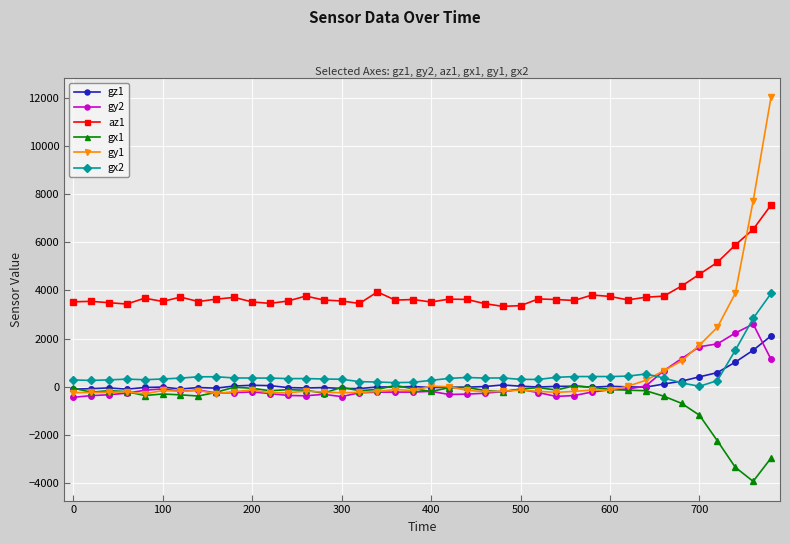

True or false: gy2 and gx2 intersect in this chart.

True